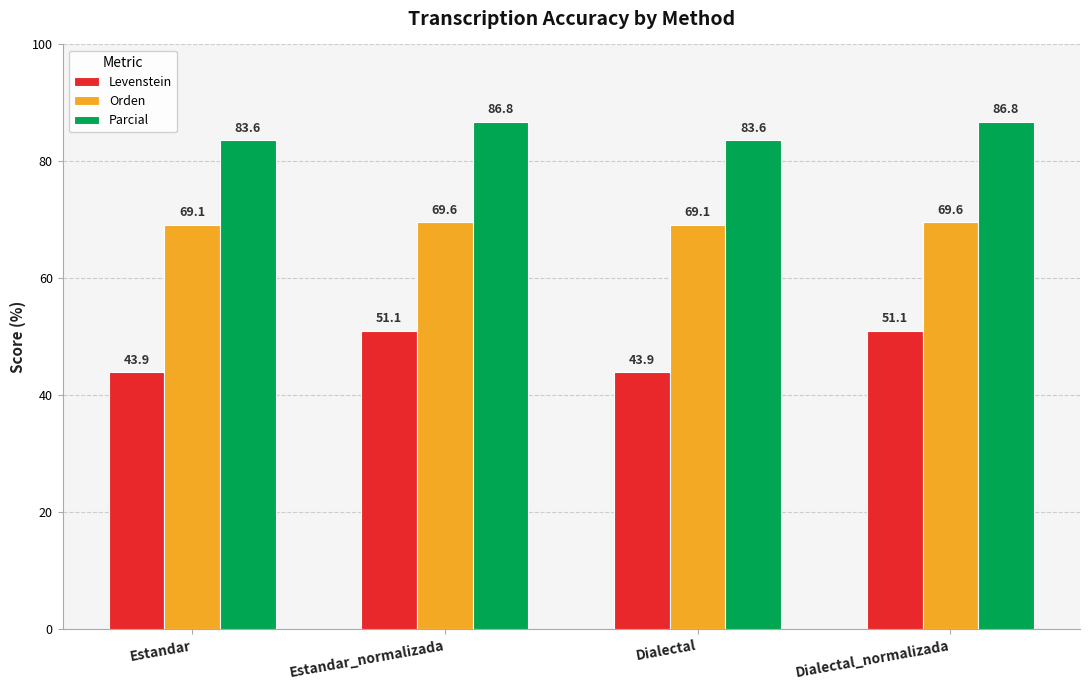

Is it true that Levenstein equals 51.1 at Dialectal_normalizada?

True